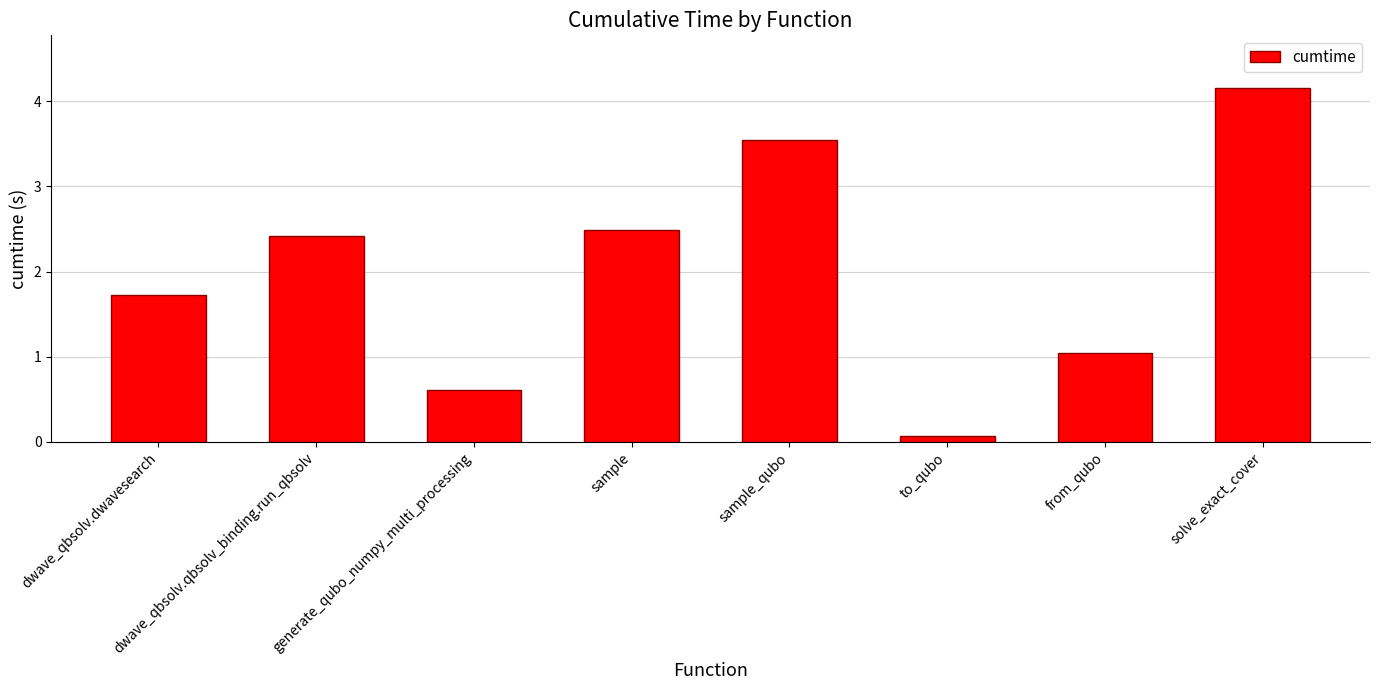

What is the change in value from sample_qubo to to_qubo?

-3.5